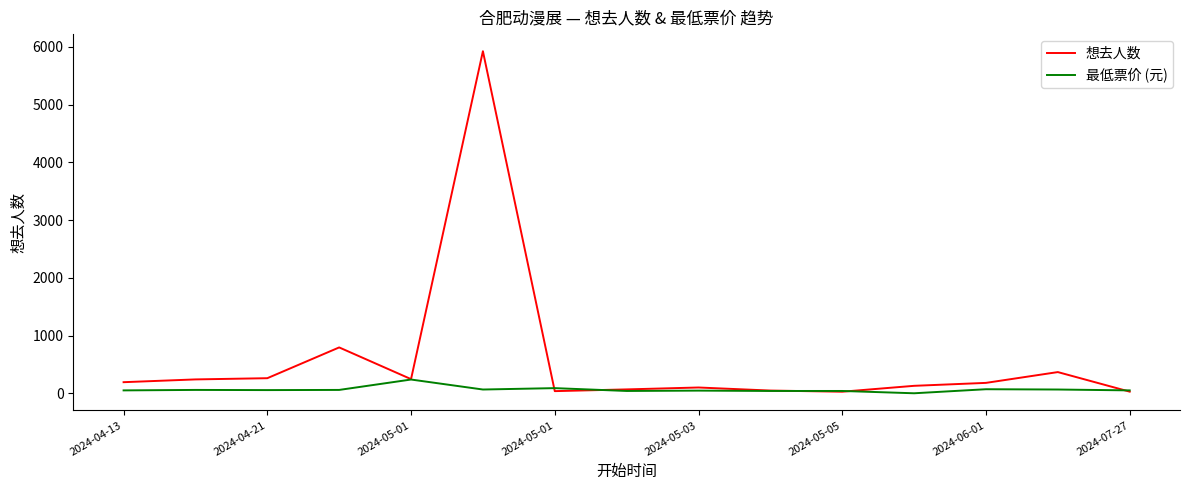

What is the sum of all 想去人数 values?

8638.0